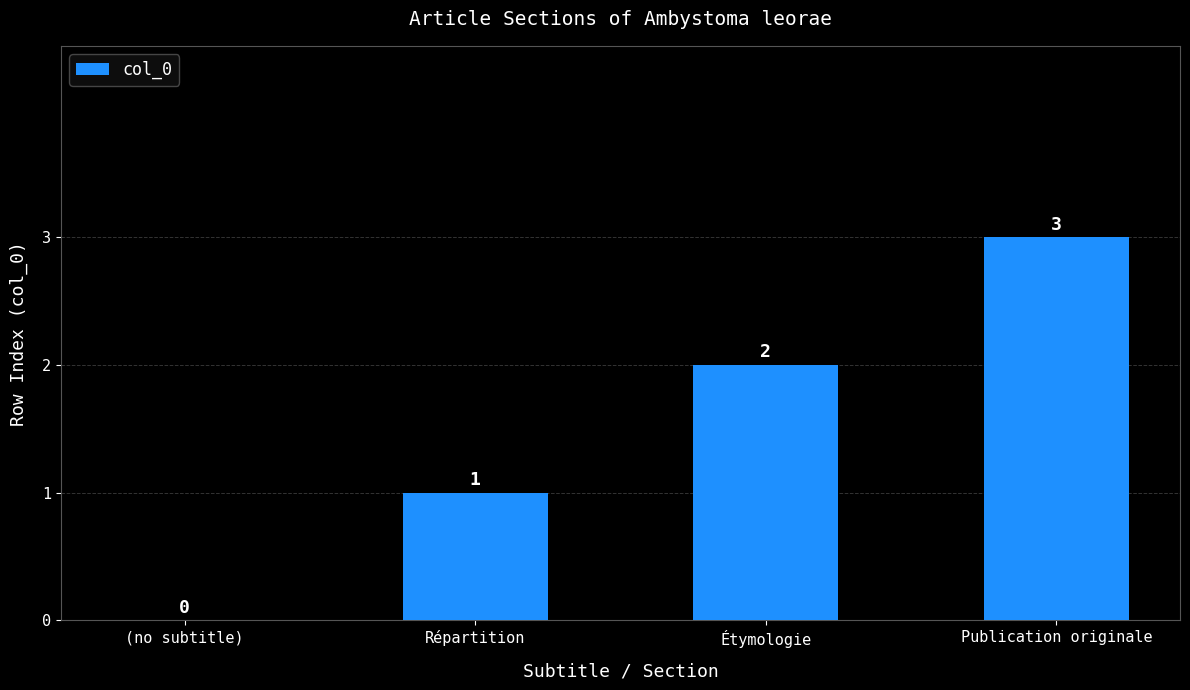

What is the average value?

2